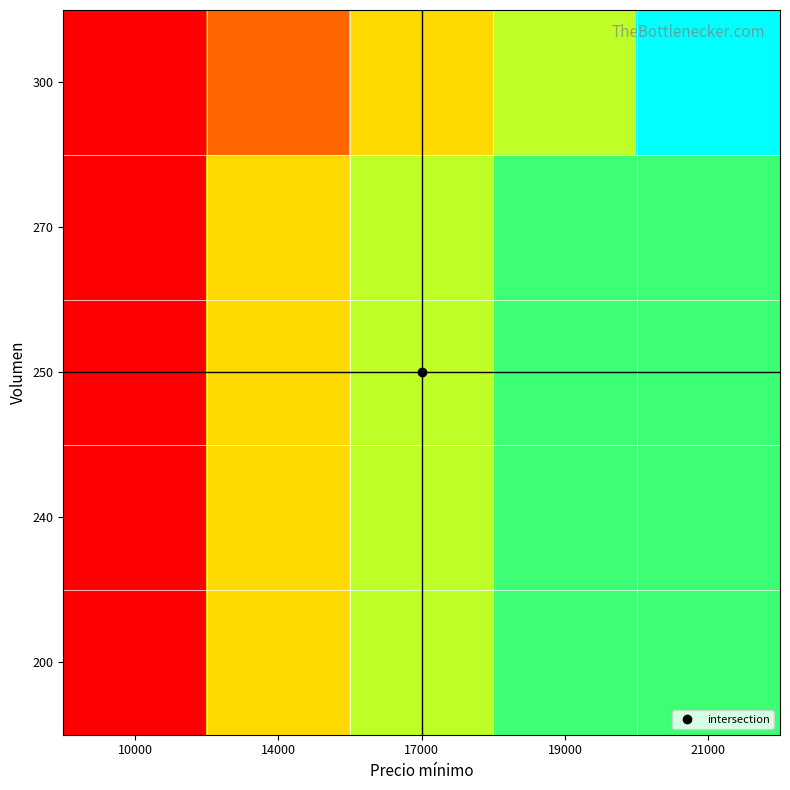

At which category is the sum across all series the highest?

21000